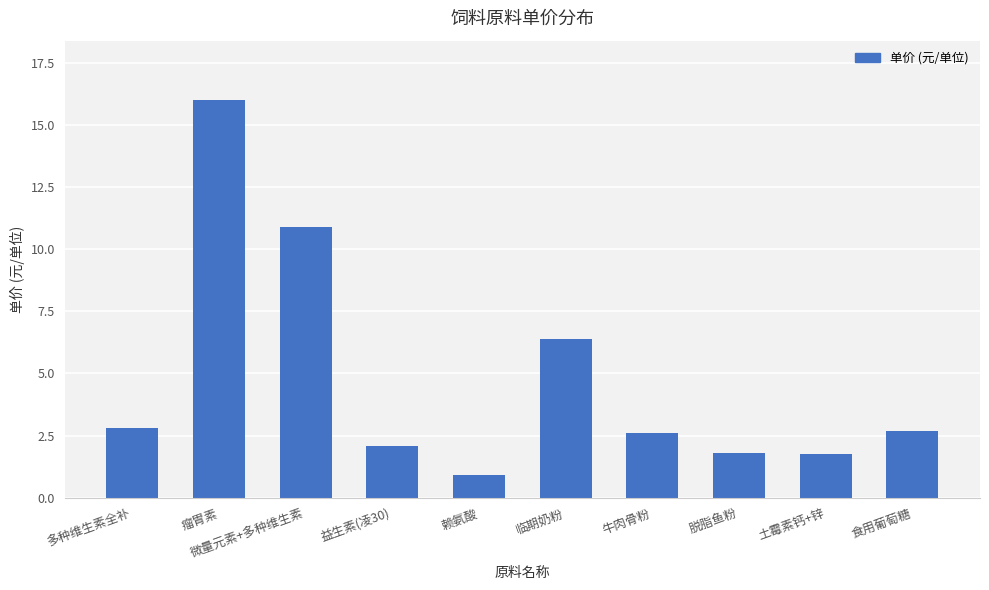

What is the sum of the values at 食用葡萄糖 and 益生素(凌30)?

4.8